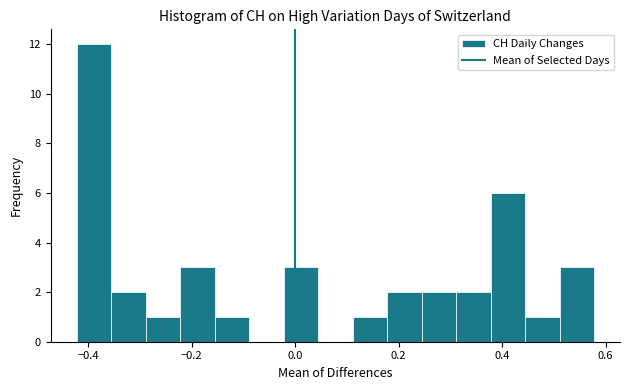

Around what value on the x-axis is the tallest bar? Give the approximate position of its centre, as read against the axis.

-0.38